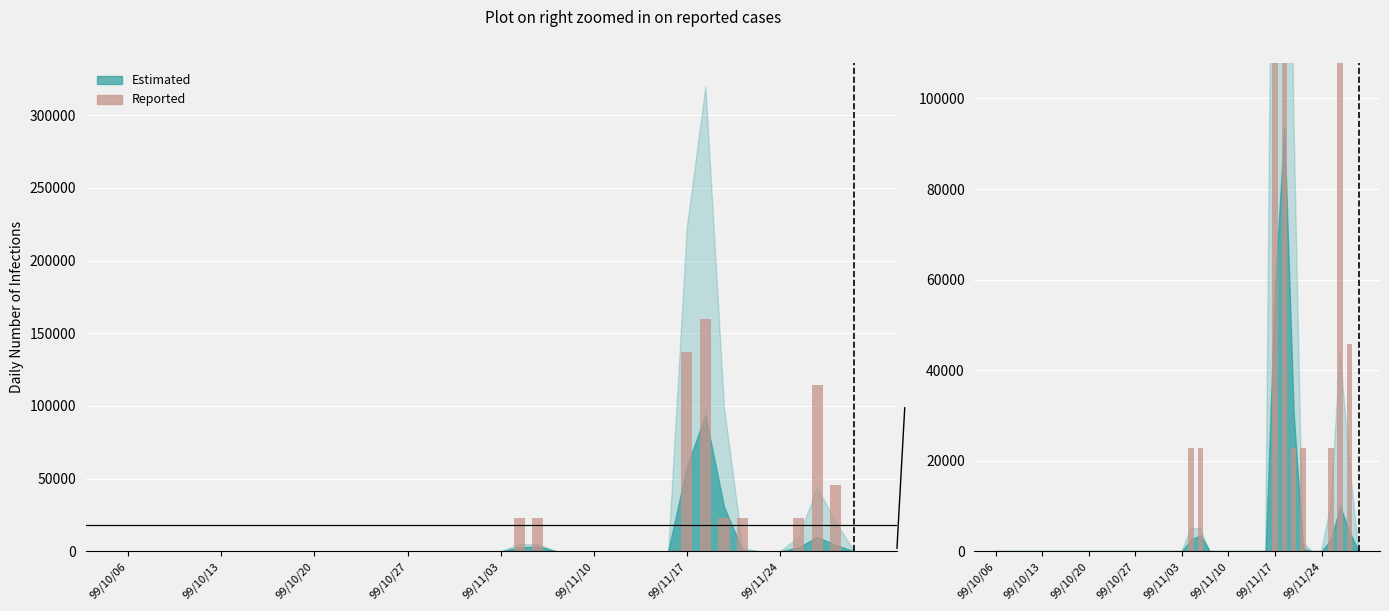

At which category does the chart reach its minimum across all series?

99/10/06